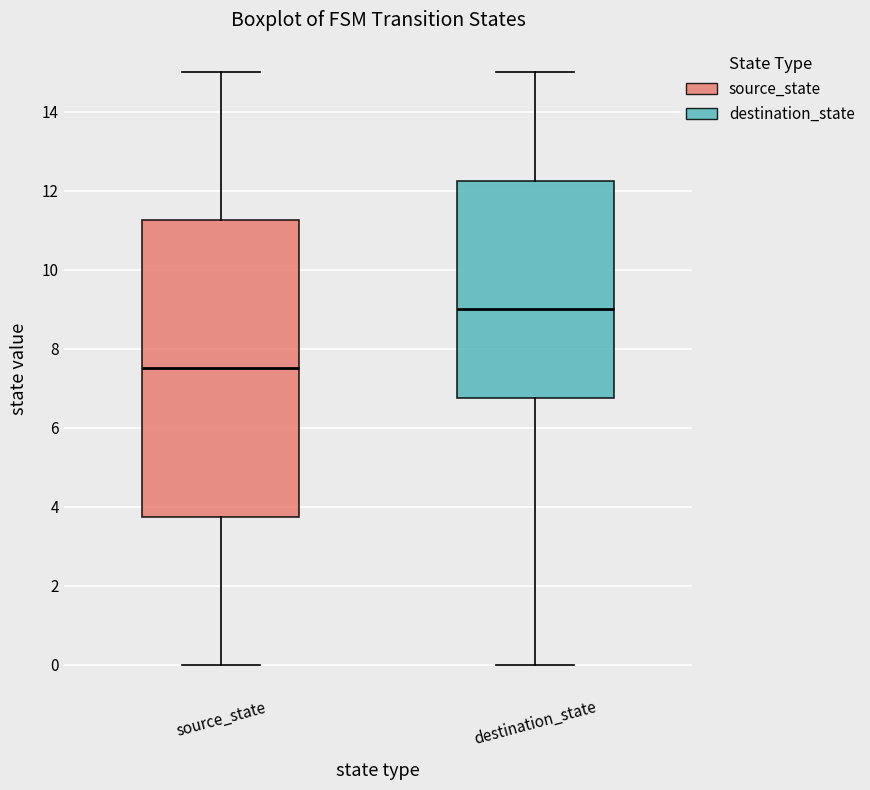

Reading left to right, read every box against the y-axis: the position of its median line, the range the box covers, and the ends of its whiskers. The values are not printed on the chart, so give them approximately, as read against the axis.

source_state: median 7.6, box 3.8 to 11.2, whiskers 0.0 to 15.0
destination_state: median 9.0, box 6.8 to 12.2, whiskers 0.0 to 15.0